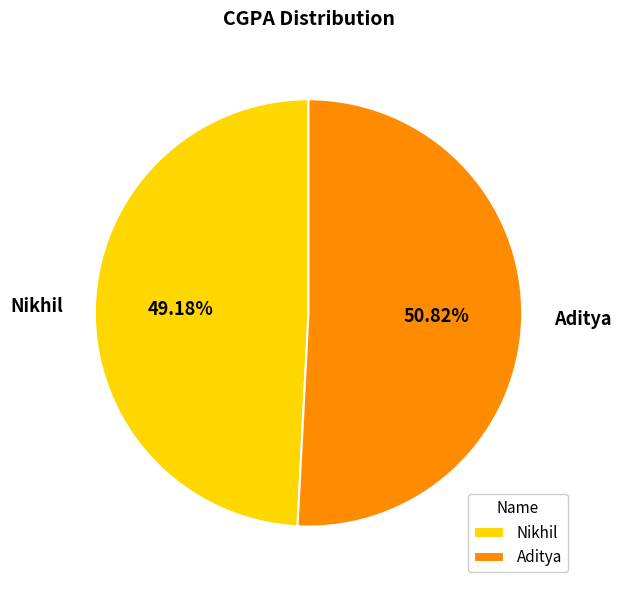

To the nearest percent, what is the average slice percentage?

50%